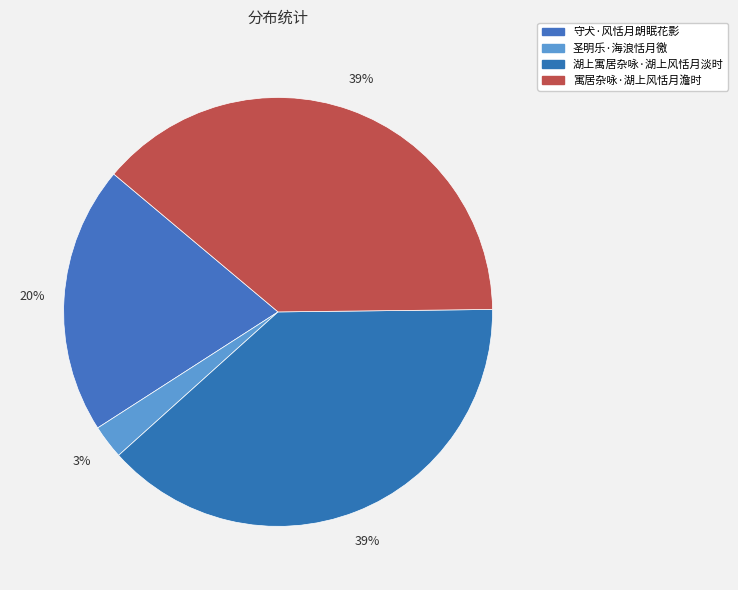

To the nearest percent, what is the difference between the 守犬·风恬月朗眠花影 and 圣明乐·海浪恬月徼 slice percentages?

18%